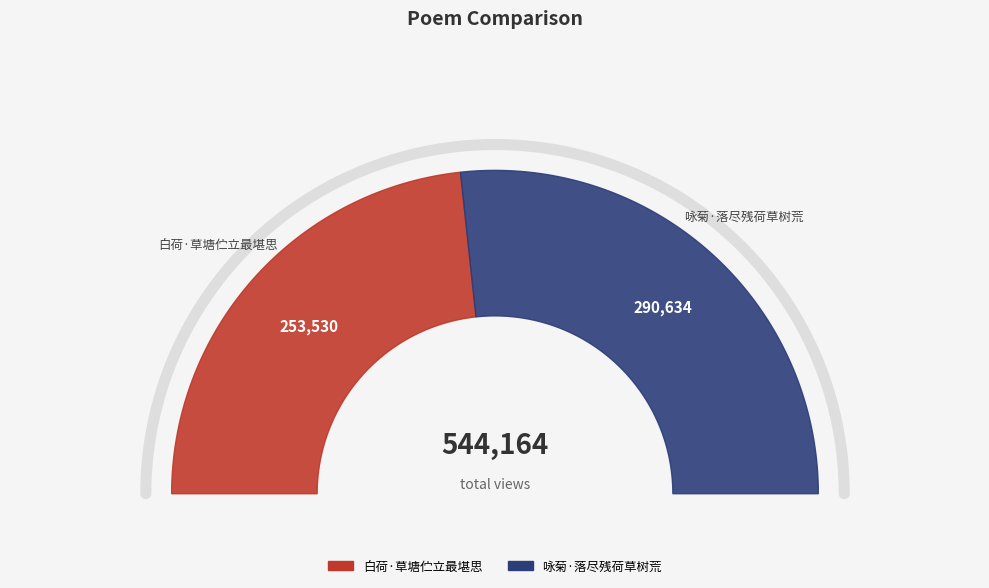

How many lines are shown in the chart?

1